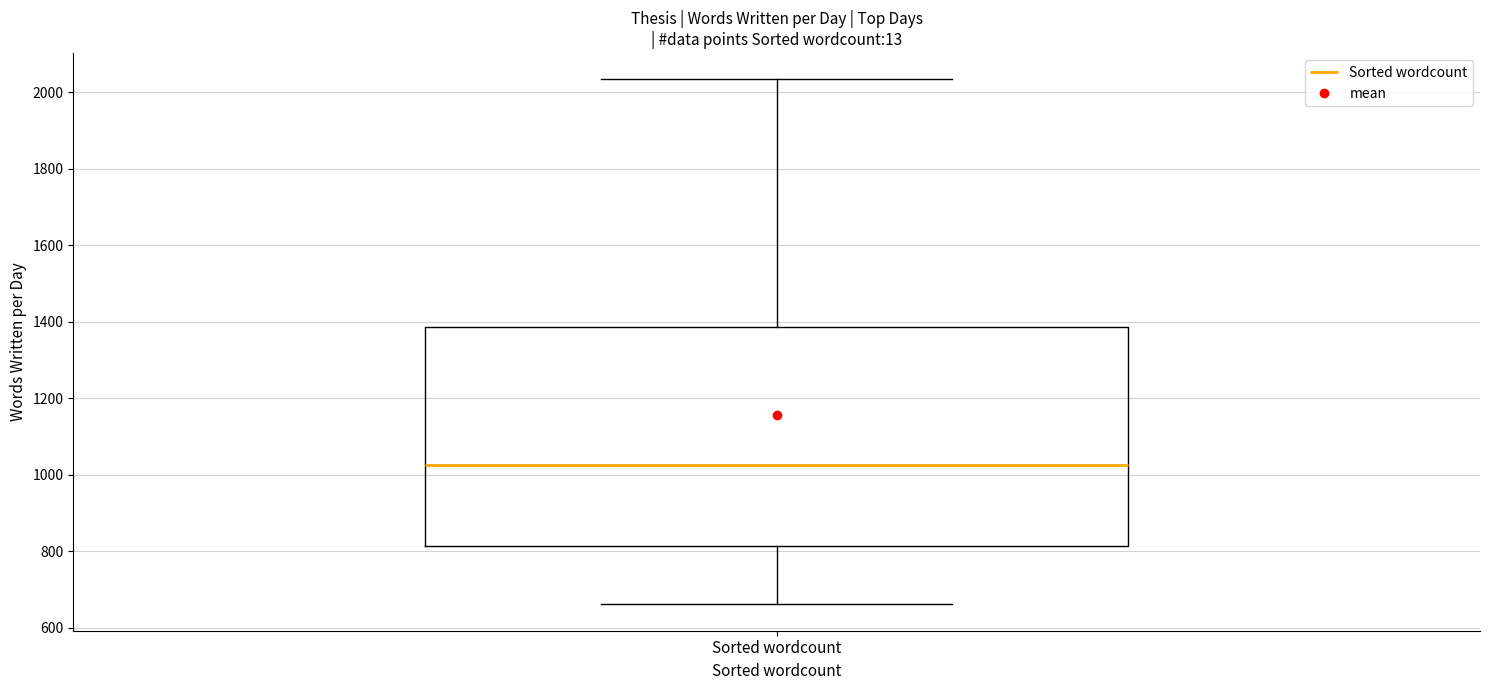

Where is the upper edge of the box for Sorted wordcount on the y-axis? The values are not printed on the chart, so give them approximately, as read against the axis.

1380